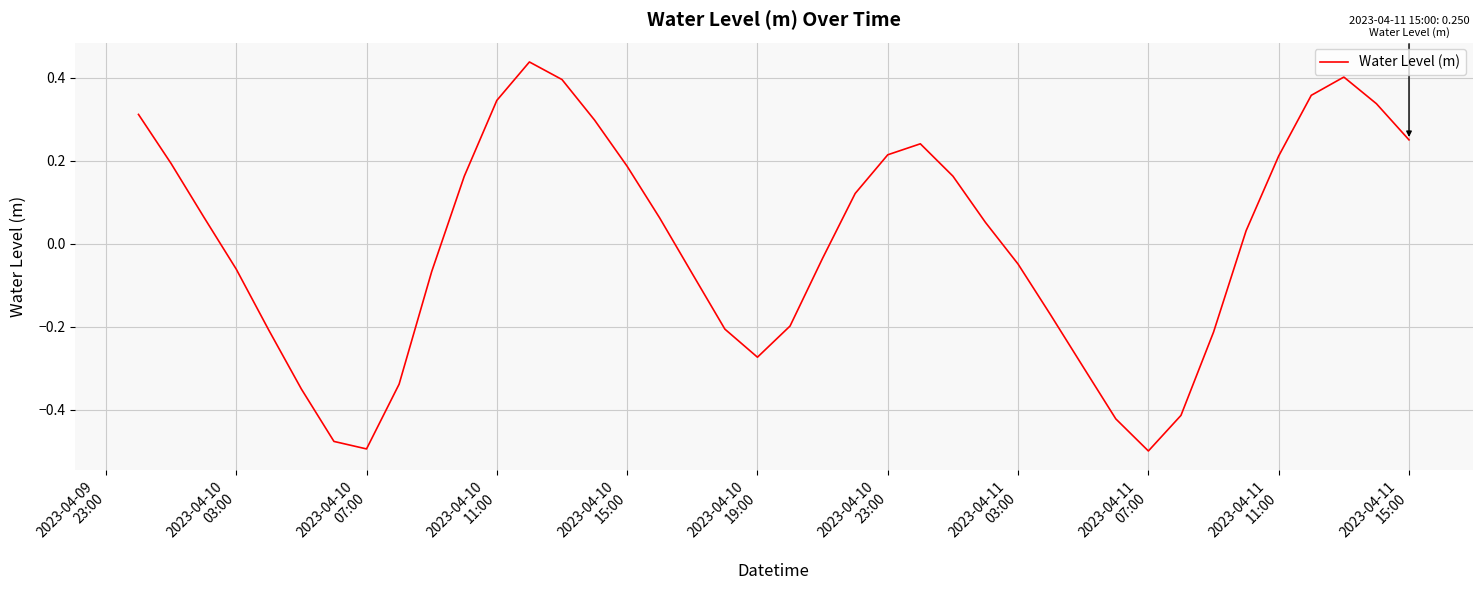

What is the difference between the maximum and minimum values?

0.9